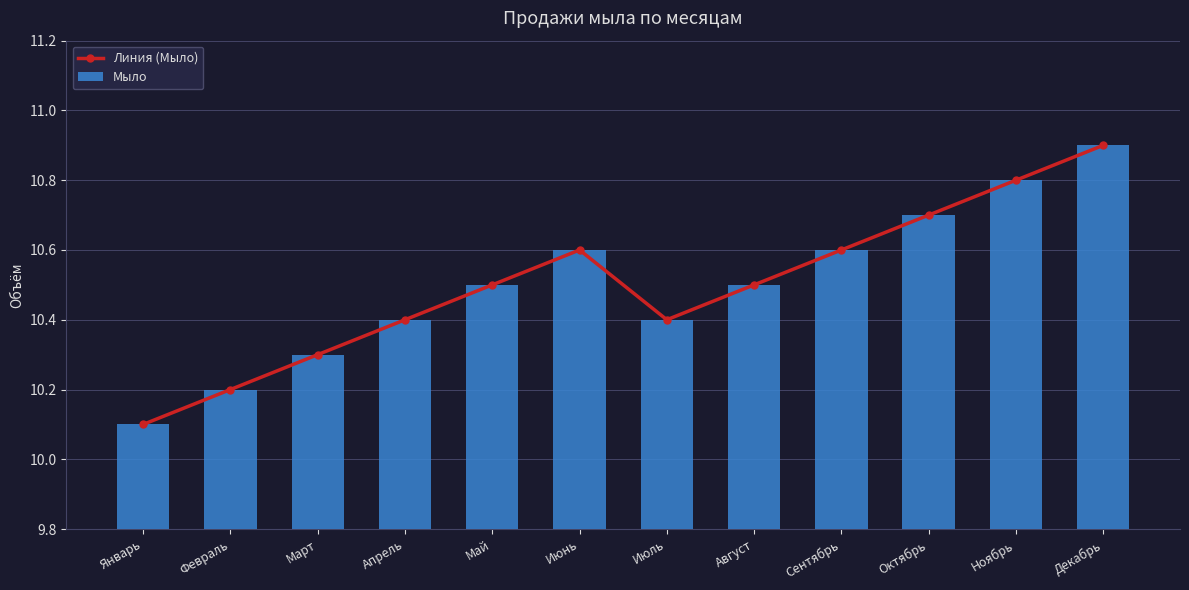

What position from the right is Июнь?

7